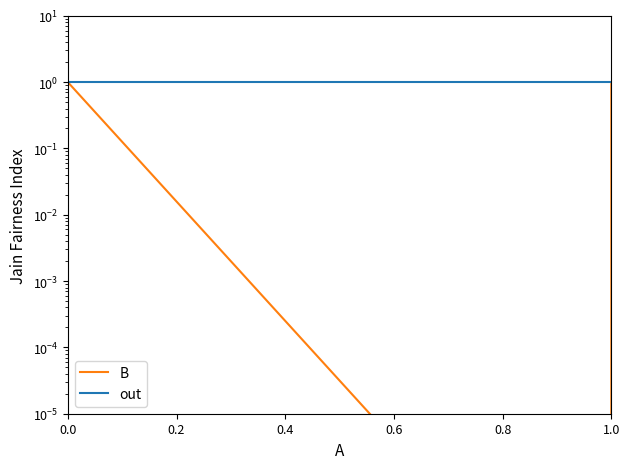

Which series has the largest total across all categories?

out